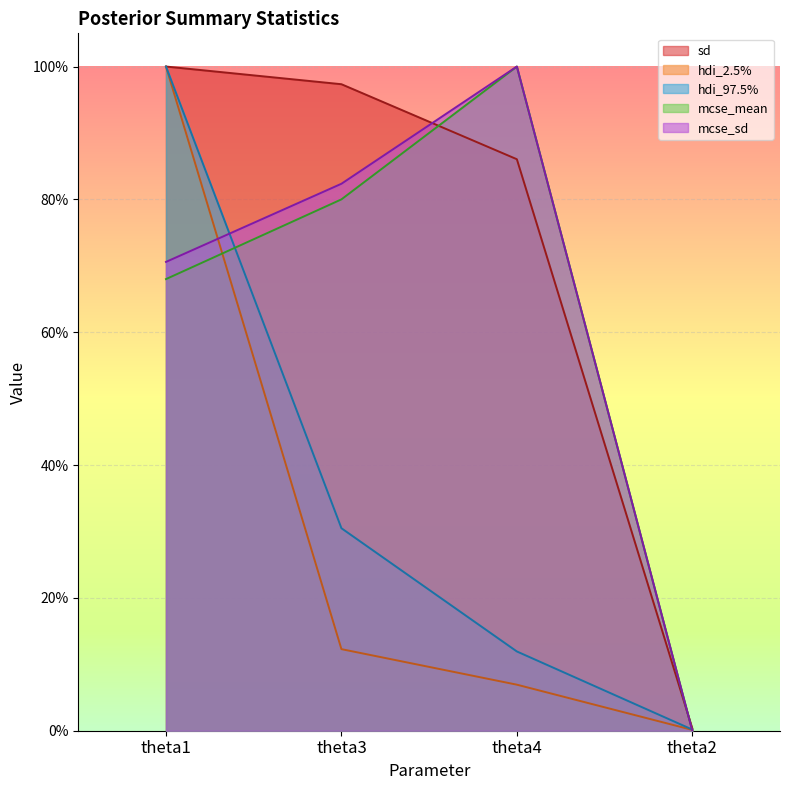

At which label is sd closest to 0?

theta2